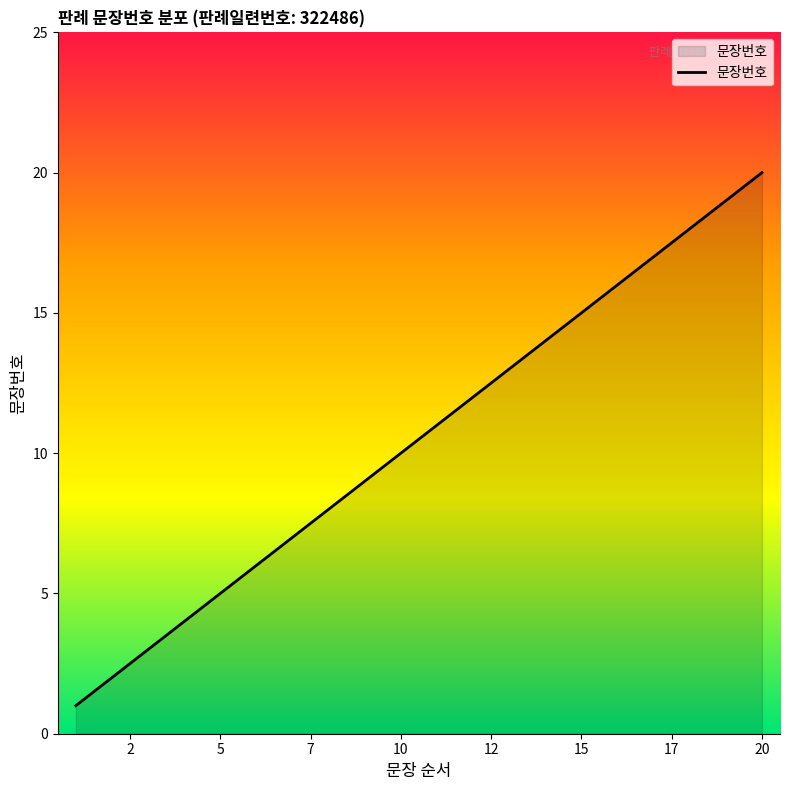

What is the maximum value shown in the chart?

20